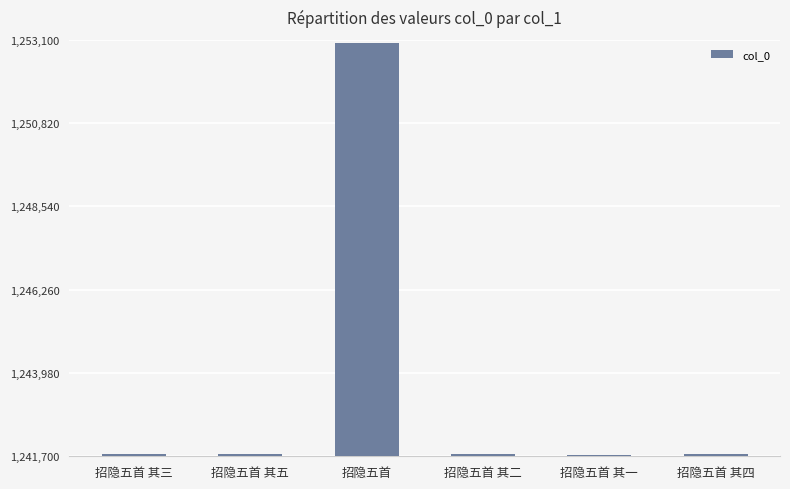

Count the number of data series in this chart.

1